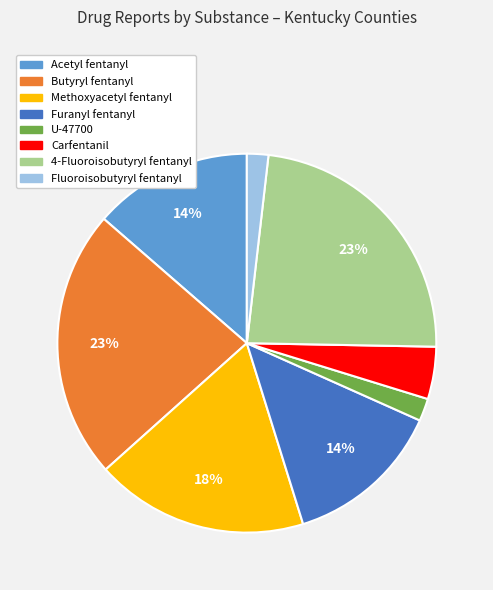

Is there a majority slice in this chart?

No